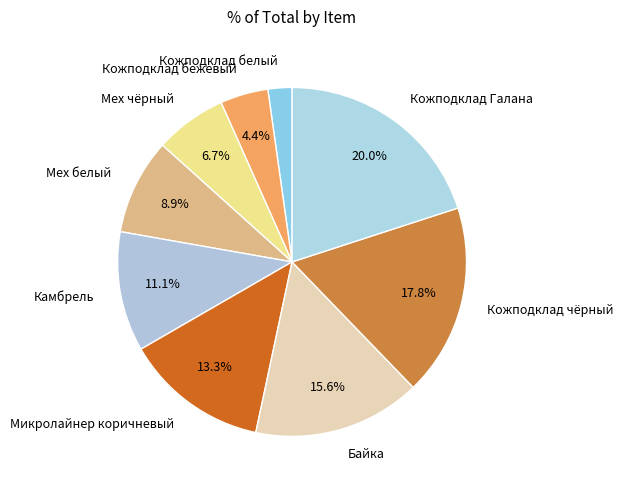

Count the number of slices in the pie.

9